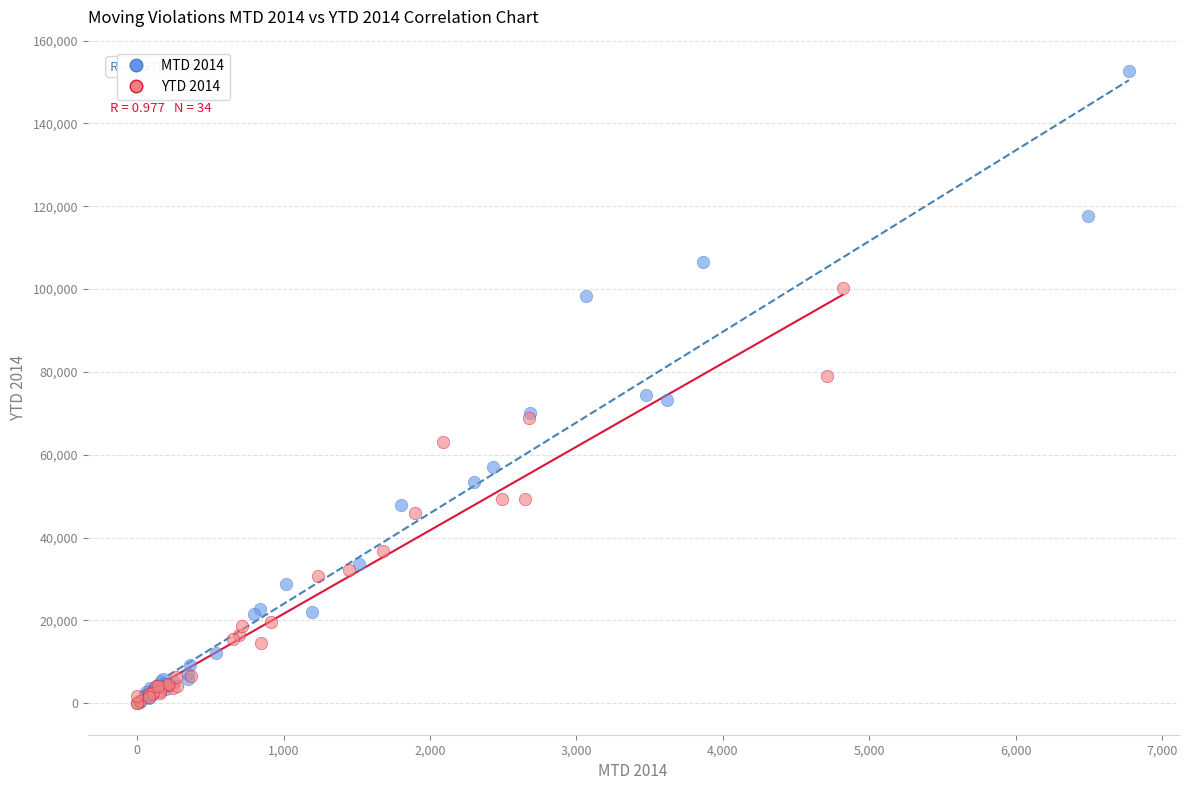

Which series reaches the maximum Y coordinate?

MTD 2014